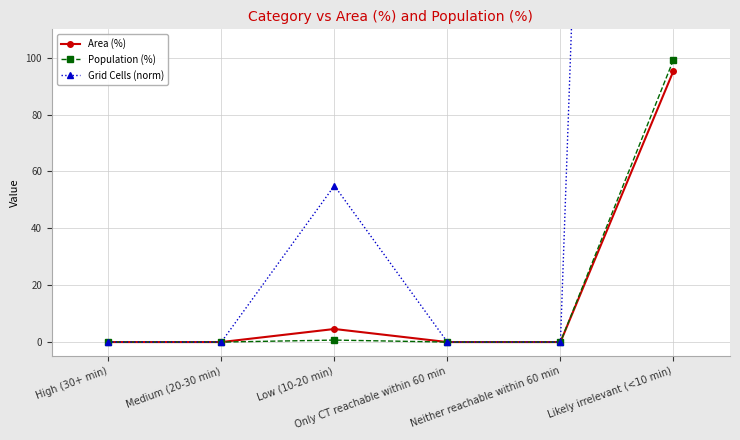

Between High (30+ min) and Neither reachable within 60 min, which is larger?

High (30+ min)